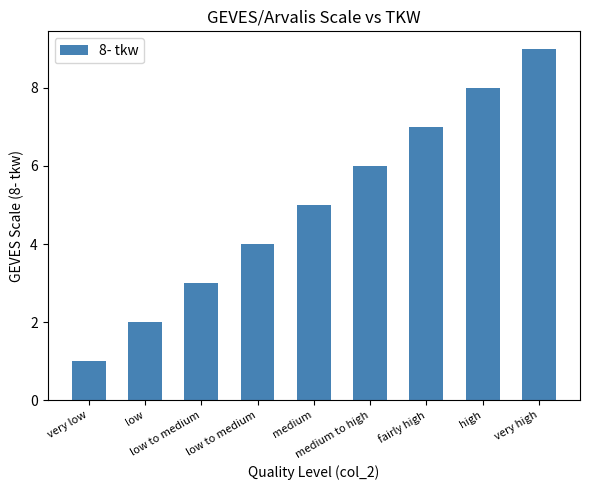

Count the number of categories in the chart.

9